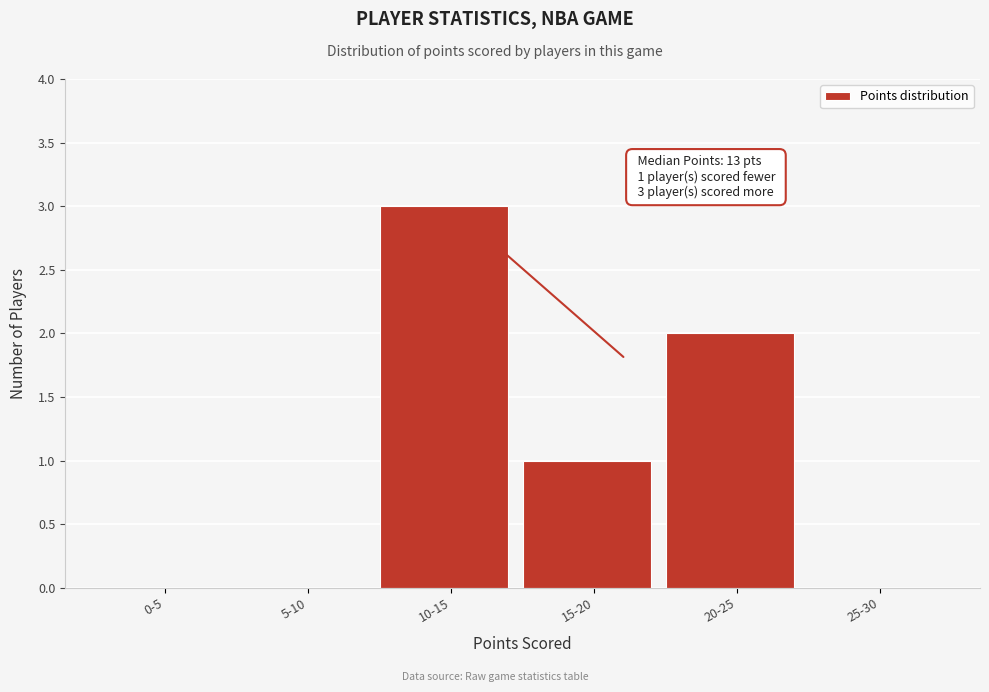

Reading left to right, what are all the values shown in this chart?

0-5=0	5-10=0	10-15=3	15-20=1	20-25=2	25-30=0